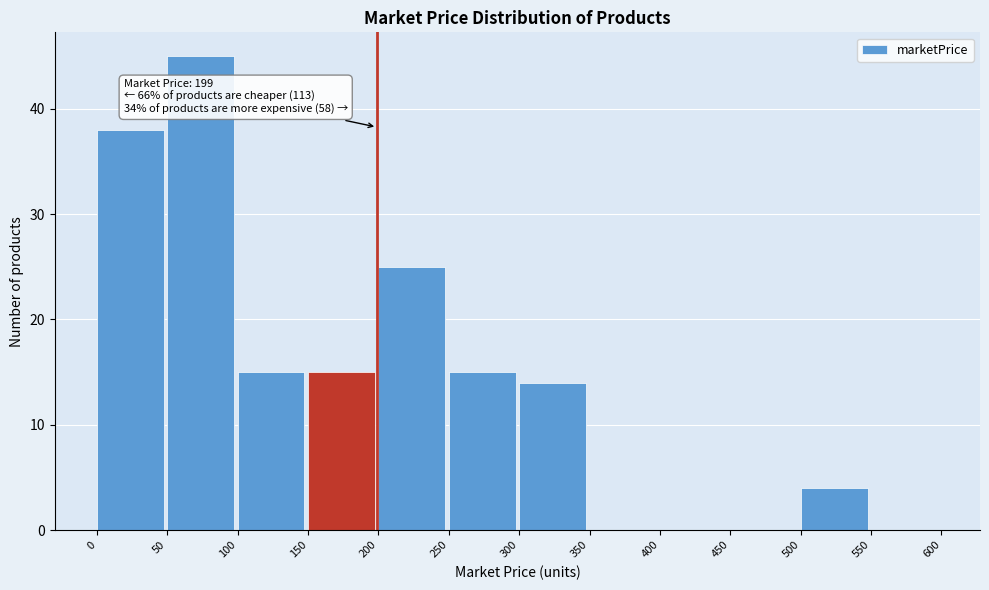

Over which range of the x-axis is the bar tallest?

50 to 100